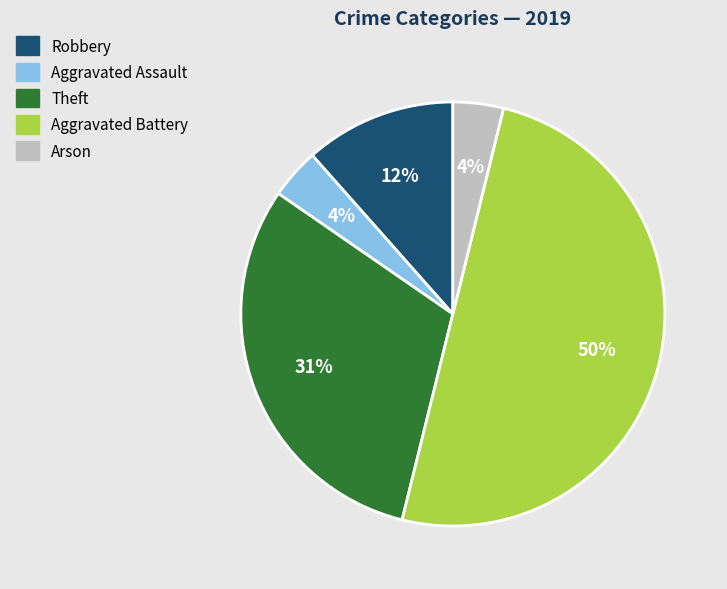

True or false: Aggravated Battery accounts for 35% of the total.

False